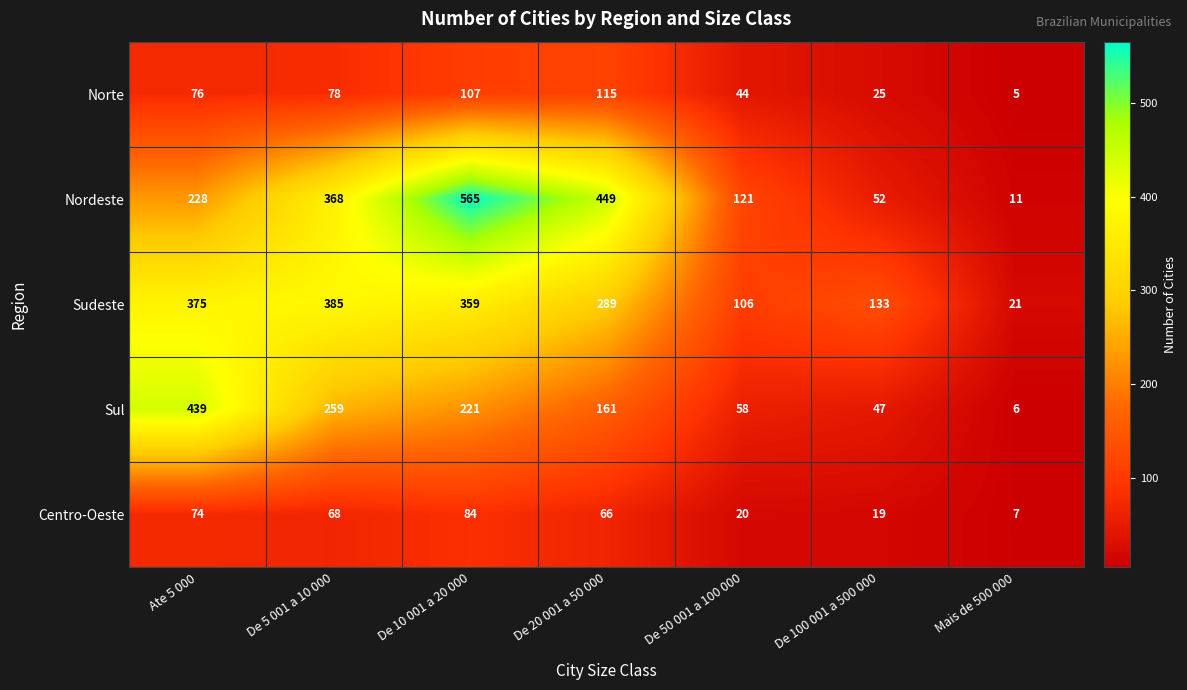

At how many categories does at least one series exceed 446?

2